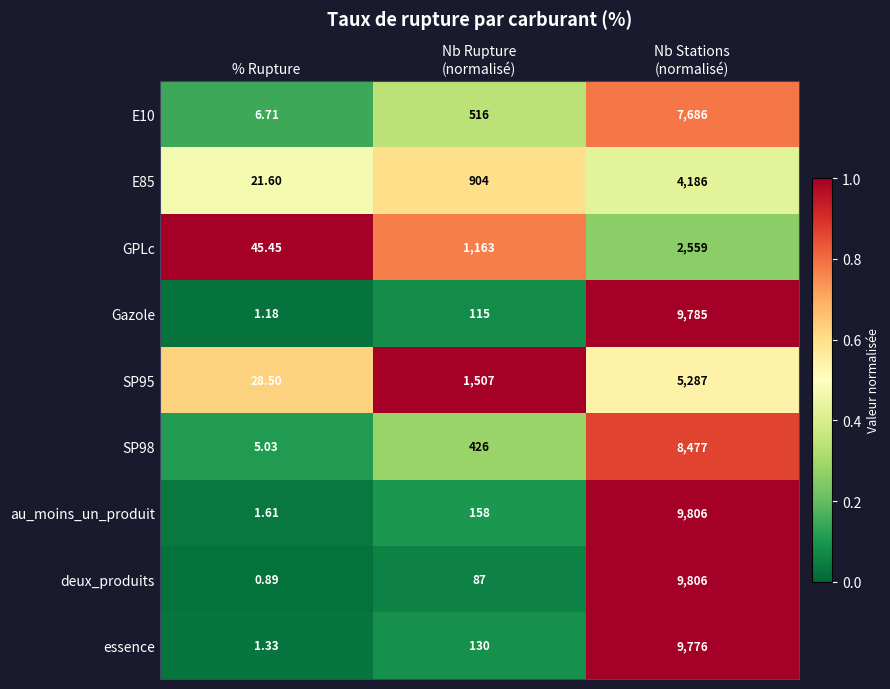

Which category has the lowest value across all series?

% Rupture